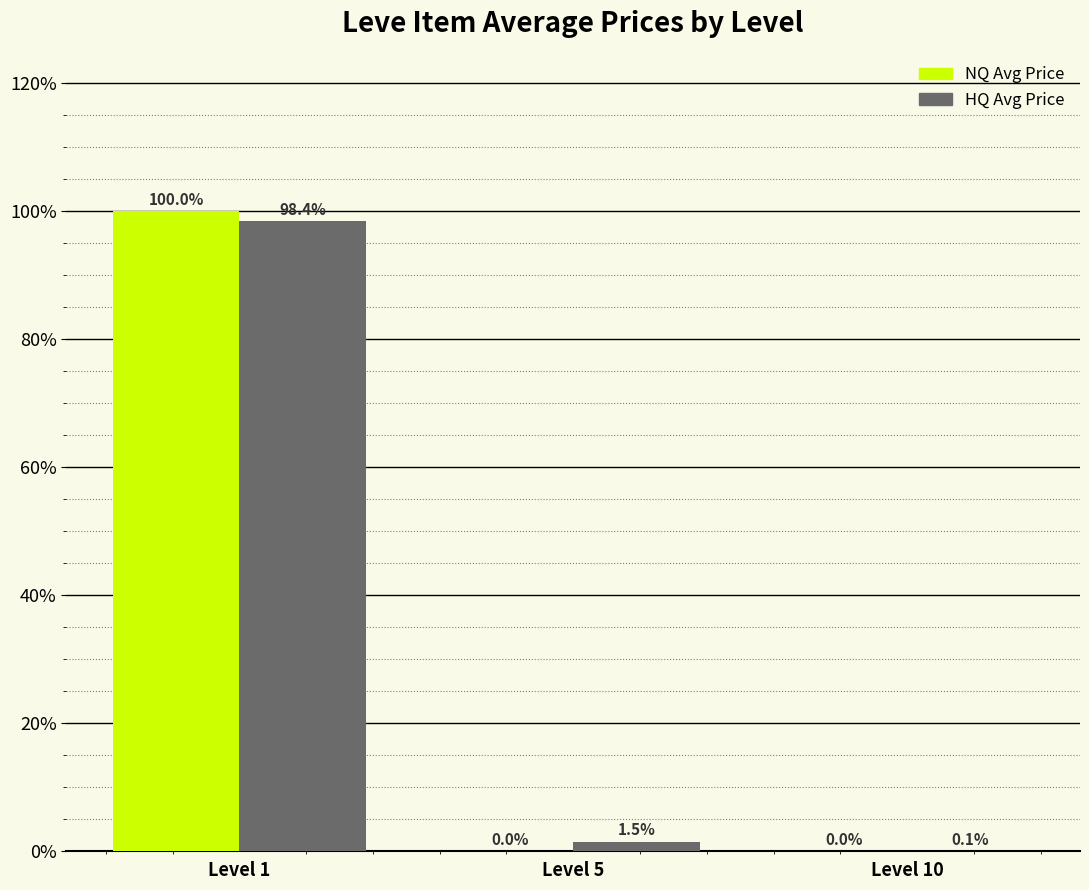

At which category is the sum across all series the highest?

Level 1